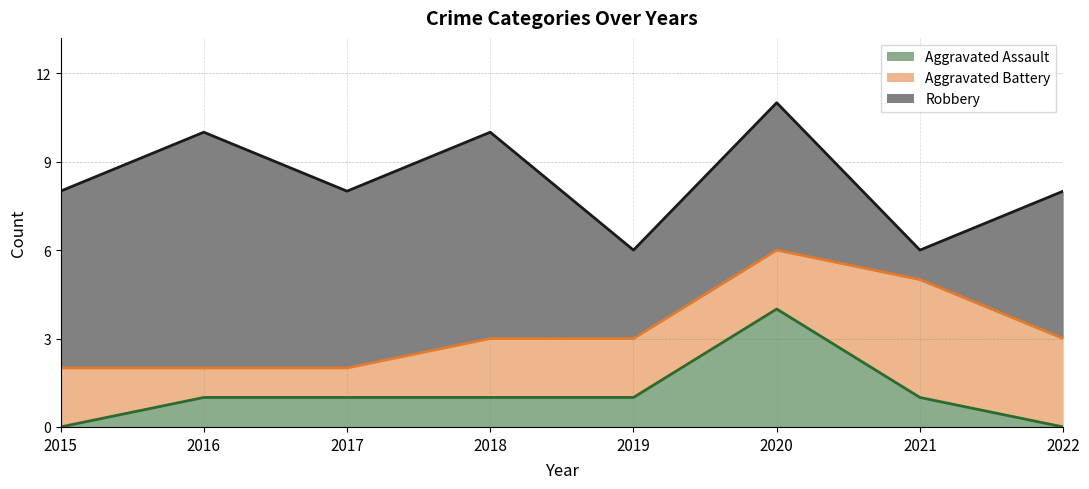

How many intersections are there between Aggravated Battery and Aggravated Assault?

2